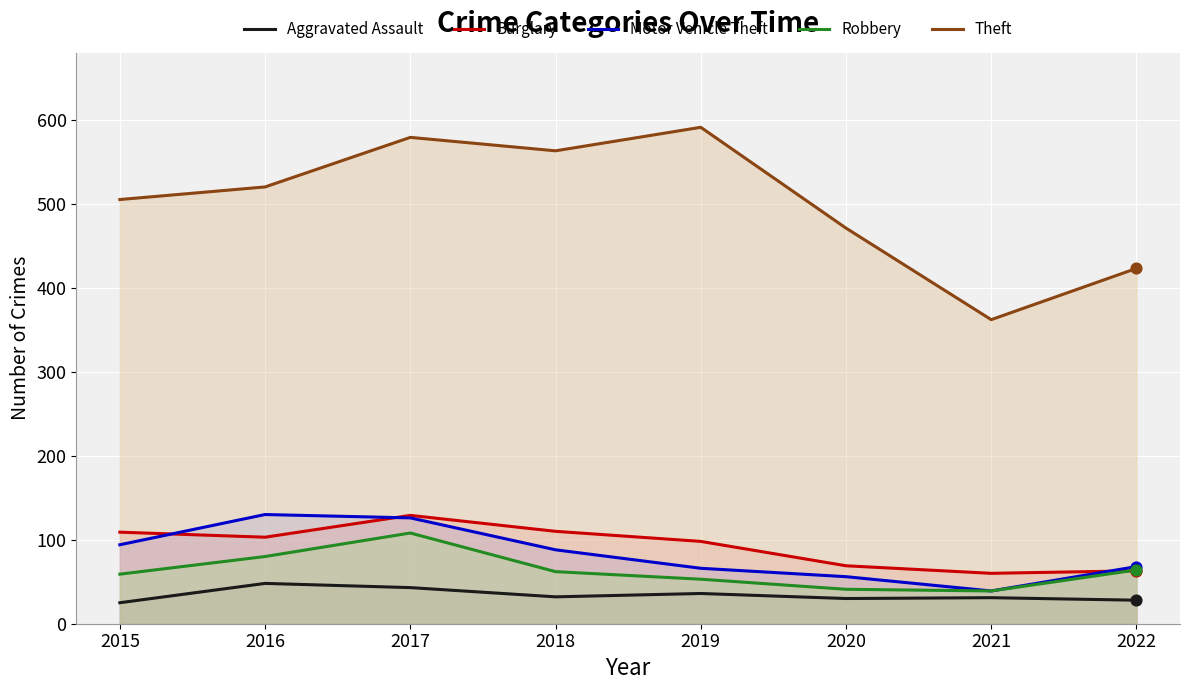

Which series reaches the minimum Y coordinate?

Aggravated Assault